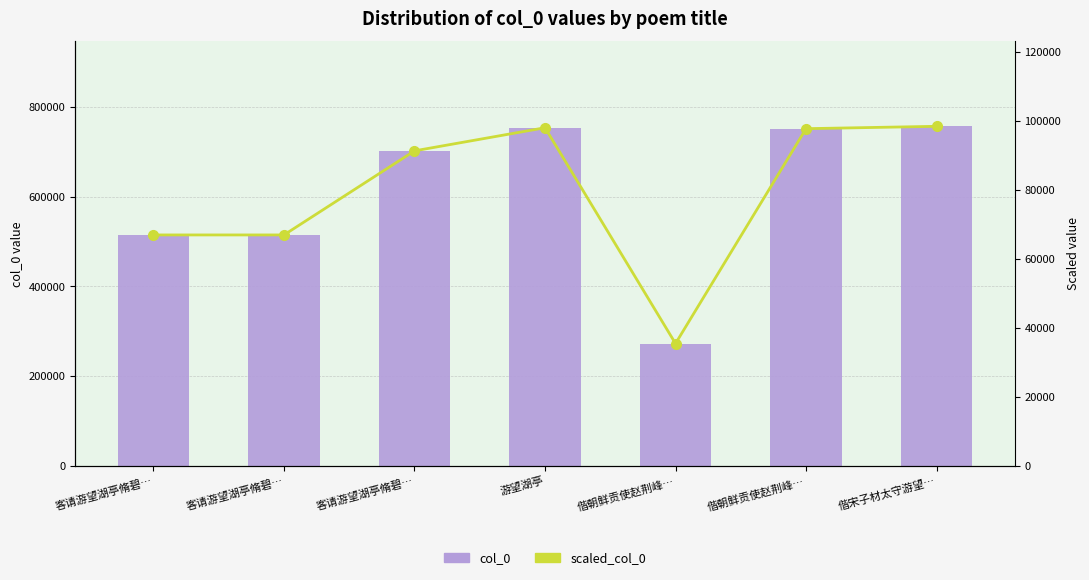

Reading right to left, list all the values displayed in this chart.

col_0: 偕宋子材太守游望…=757130.0	偕朝鲜贡使赵荆峰…=751872.0	偕朝鲜贡使赵荆峰…=272781.0	游望湖亭=753970.0	客请游望湖亭脩碧…=702410.0	客请游望湖亭脩碧…=514936.0	客请游望湖亭脩碧…=514937.0
scaled_col_0: 偕宋子材太守游望…=98426.9	偕朝鲜贡使赵荆峰…=97743.4	偕朝鲜贡使赵荆峰…=35461.5	游望湖亭=98016.1	客请游望湖亭脩碧…=91313.3	客请游望湖亭脩碧…=66941.7	客请游望湖亭脩碧…=66941.8